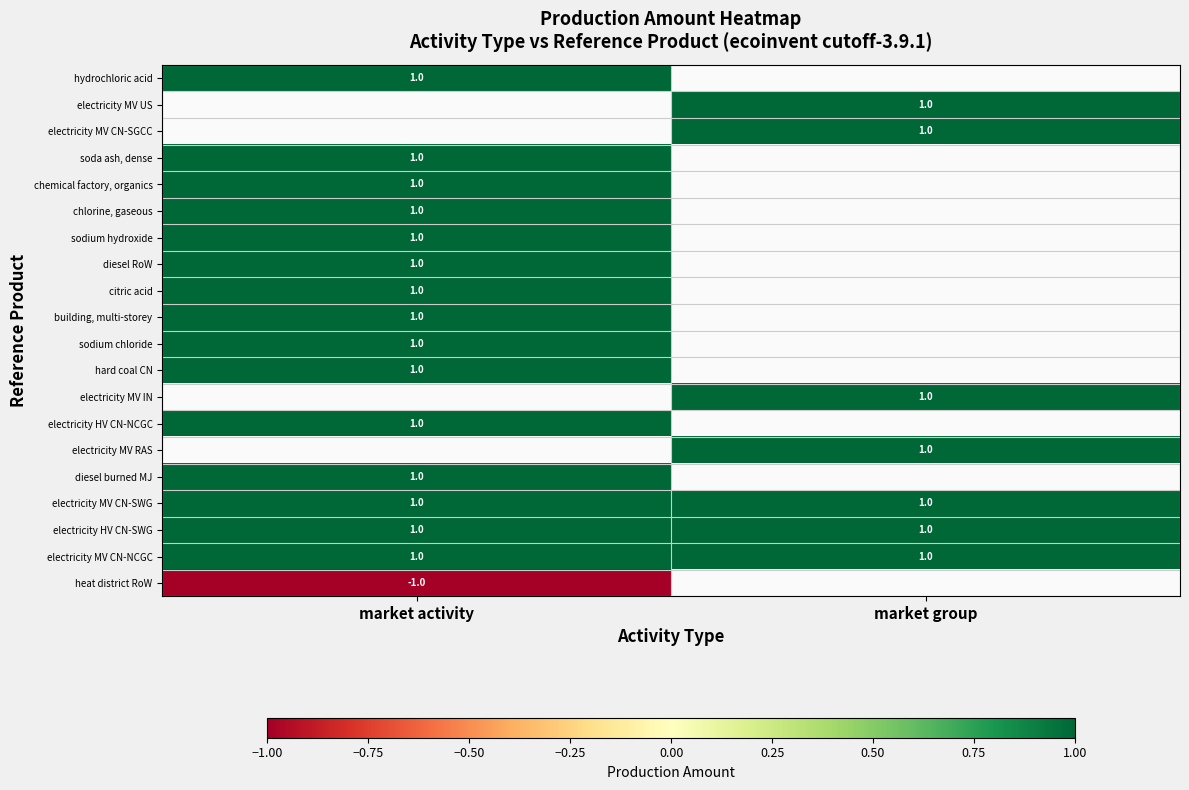

At how many categories does at least one series exceed 0?

2